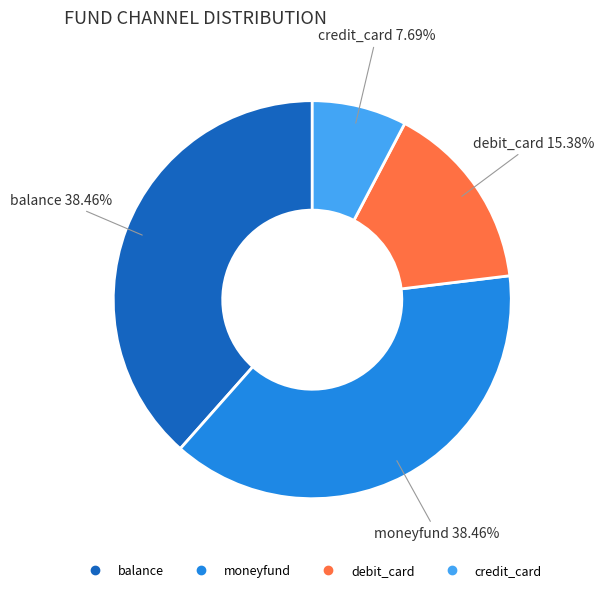

To the nearest percent, what is the difference between the largest and smallest slice percentages?

31%